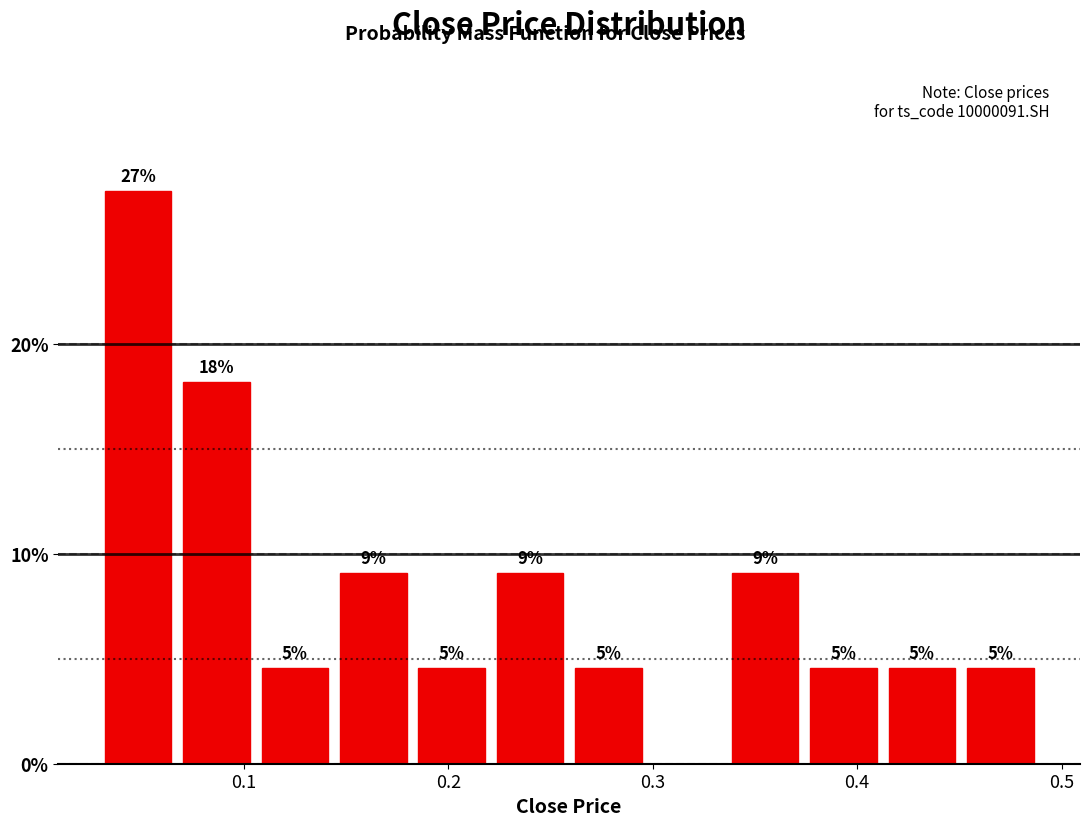

Read against the x-axis, roughly where is the centre of the tallest bar?

0.05